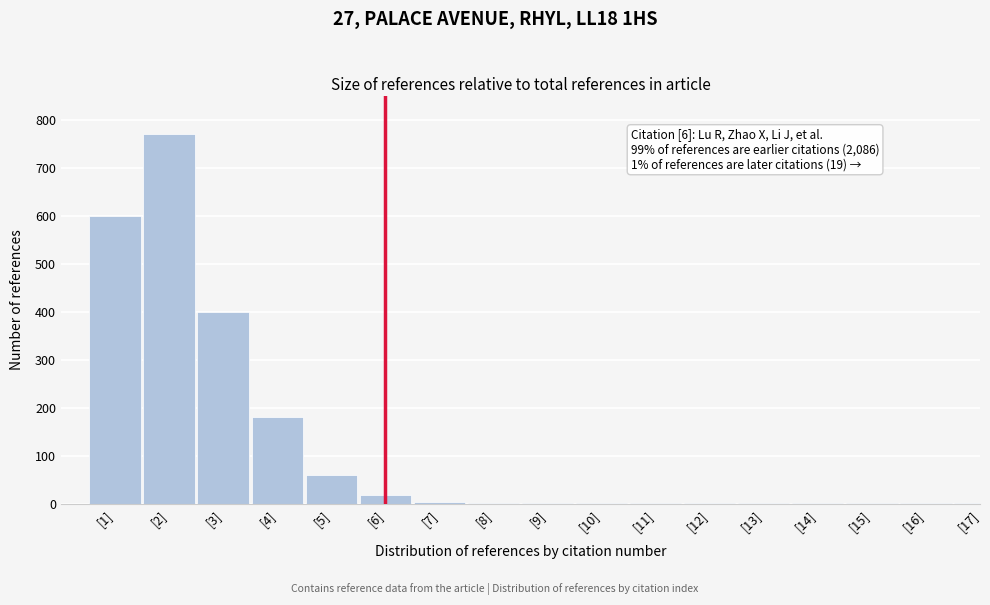

The value at [6] is 19. True or false?

True